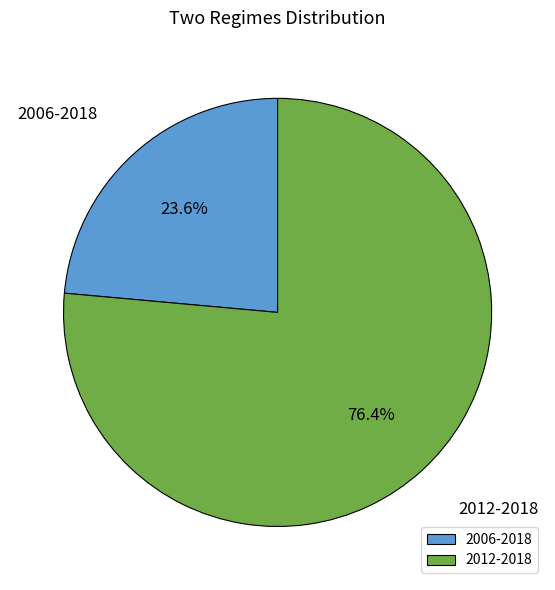

To the nearest percent, what is the combined percentage of 2006-2018 and 2012-2018?

100%